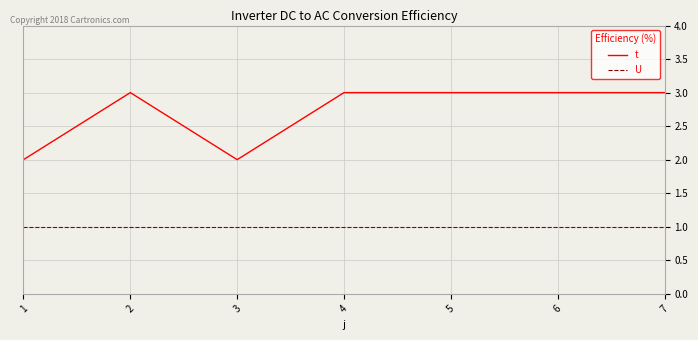

Is the value of U at 1 greater than the value of t at 4?

No